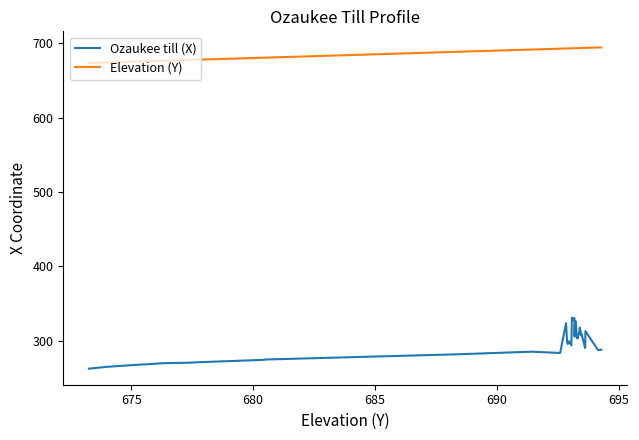

True or false: Elevation (Y) has more than 2 interior local peaks.

False